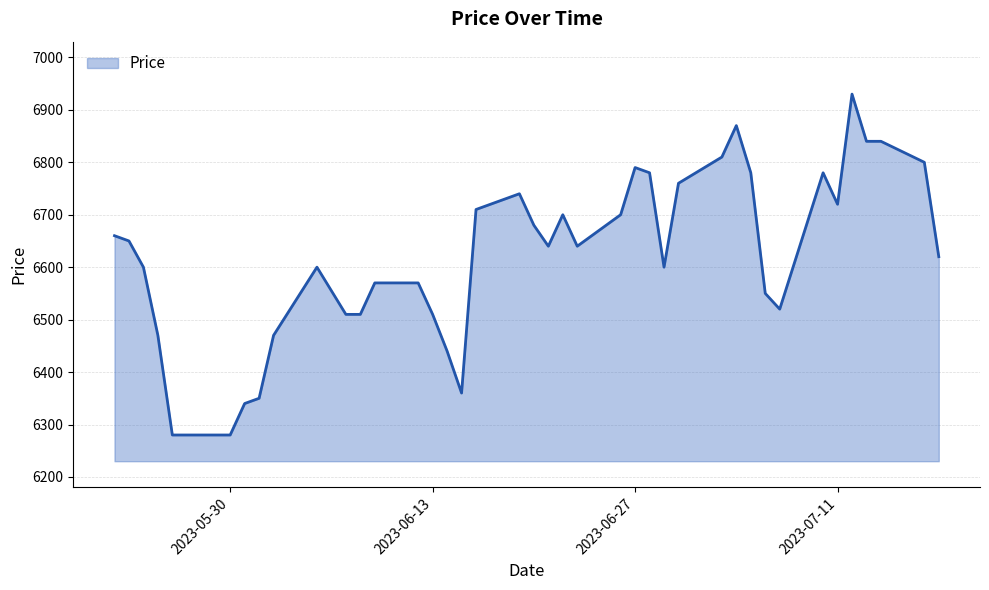

What is the difference between the maximum and minimum values?

650